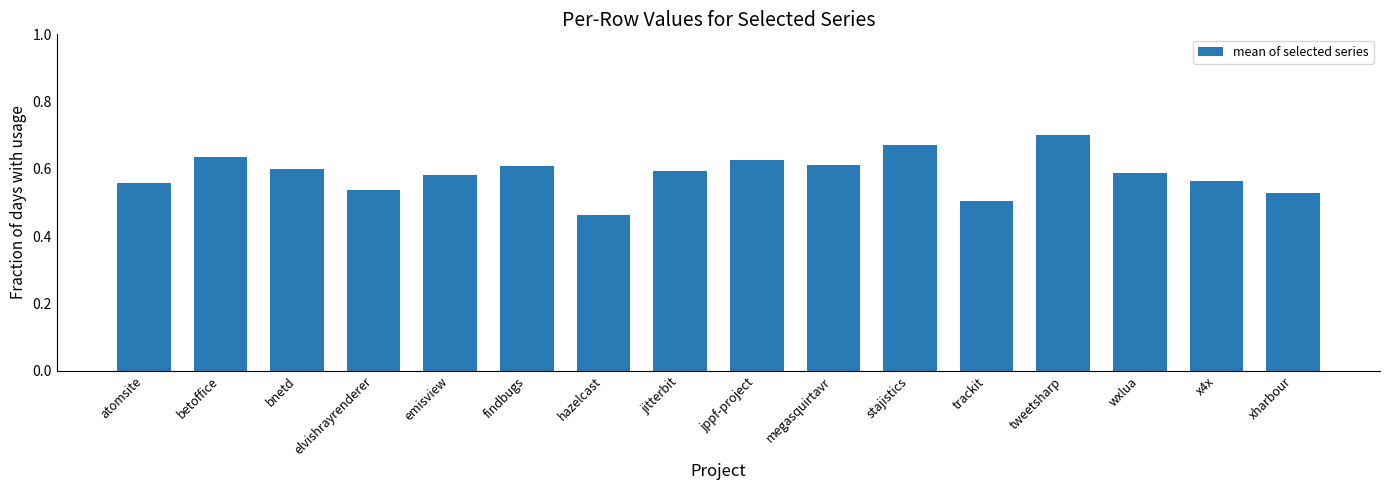

At which category does the chart reach its minimum across all series?

hazelcast